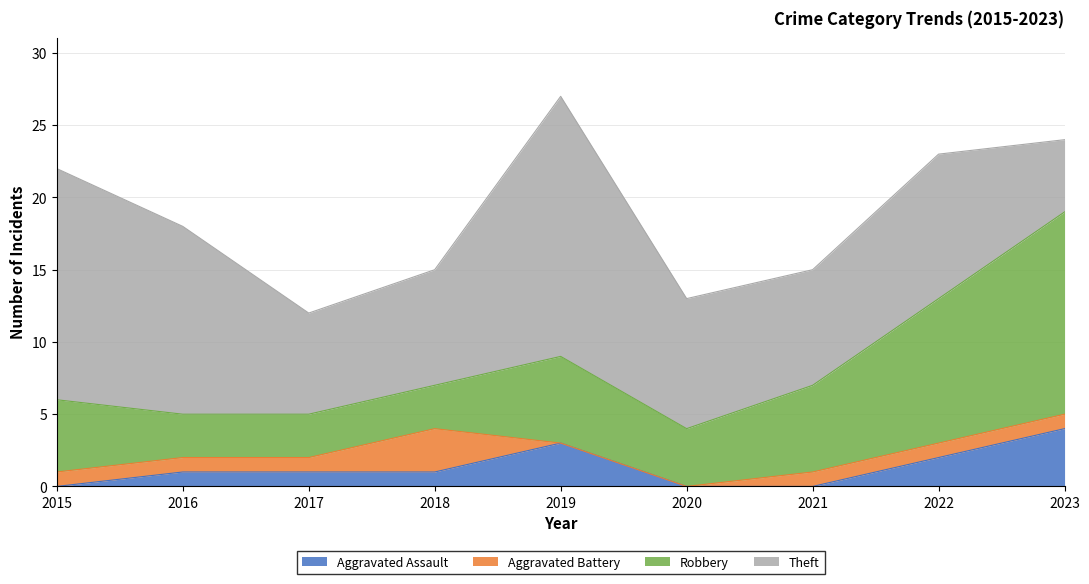

Reading left to right, extract all data points from this chart.

Aggravated Assault: 0	1	1	1	3	0	0	2	4
Aggravated Battery: 1	1	1	3	0	0	1	1	1
Robbery: 5	3	3	3	6	4	6	10	14
Theft: 16	13	7	8	18	9	8	10	5